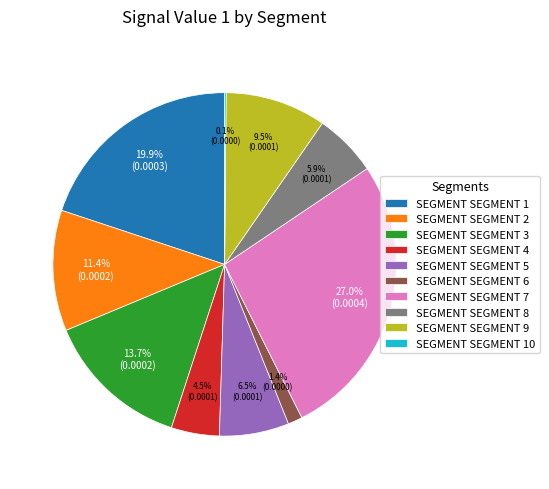

Is SEGMENT SEGMENT 3 the majority of the pie?

No